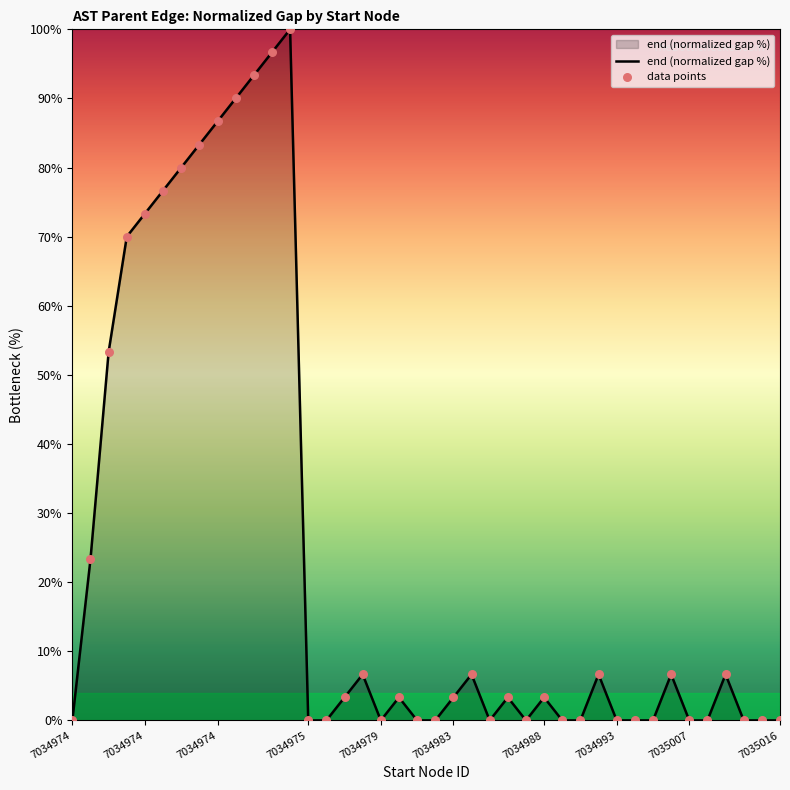

What is the difference between the maximum and minimum values?

100.0